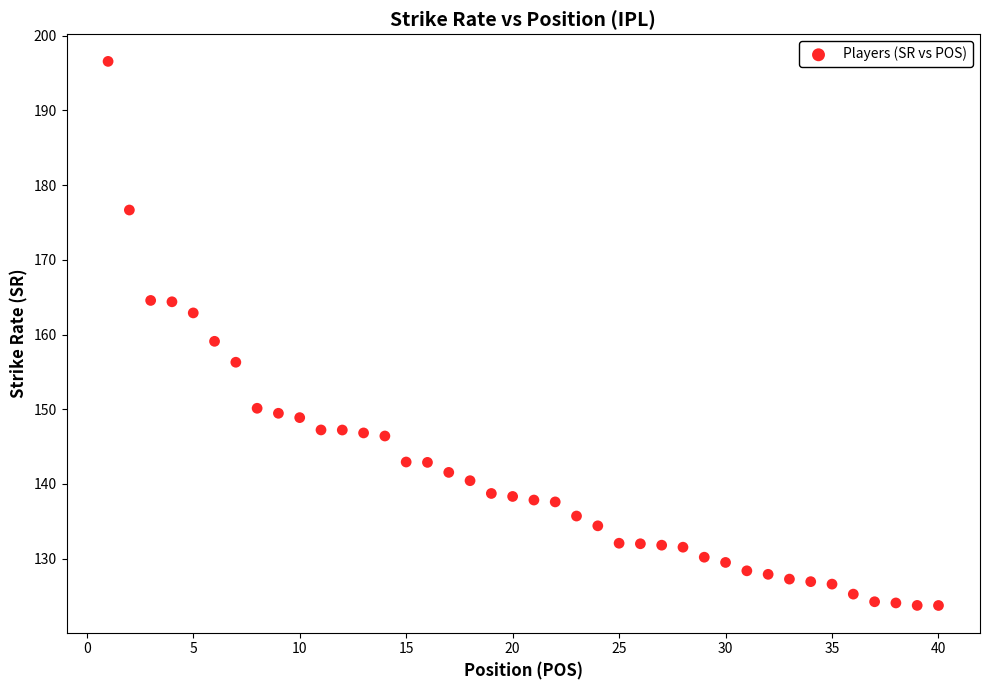

What Y value in the scatter plot is closest to 160?

159.1